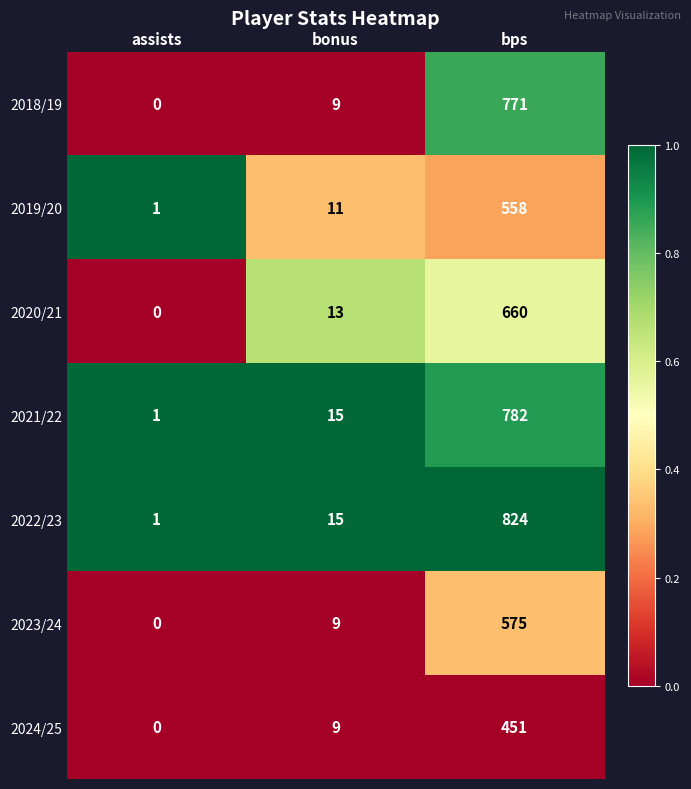

What is the total value across all series at assists?

3